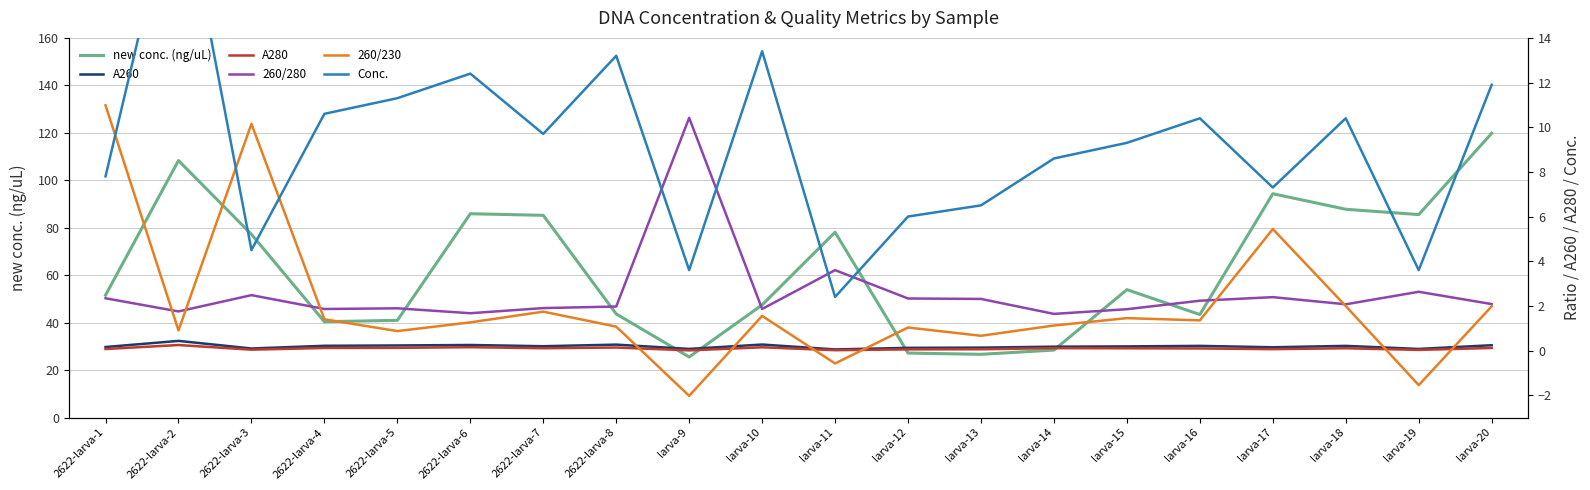

Reading left to right, list all the values displayed in this chart.

new conc. (ng/uL): 51.5	108.3	77.2	40.4	41.0	85.9	85.2	43.7	25.5	47.5	78.1	27.2	26.6	28.4	53.9	43.4	94.3	87.8	85.5	119.8
A260: 0.2	0.4	0.1	0.2	0.2	0.2	0.2	0.3	0.1	0.3	0.0	0.1	0.1	0.2	0.2	0.2	0.1	0.2	0.1	0.2
A280: 0.1	0.2	0.0	0.1	0.1	0.1	0.1	0.1	0.0	0.1	0.0	0.1	0.1	0.1	0.1	0.1	0.1	0.1	0.0	0.1
260/280: 2.3	1.8	2.5	1.9	1.9	1.7	1.9	2.0	10.4	1.9	3.6	2.3	2.3	1.6	1.9	2.2	2.4	2.1	2.6	2.1
260/230: 11.0	0.9	10.2	1.4	0.9	1.3	1.7	1.1	-2.0	1.6	-0.6	1.0	0.7	1.1	1.4	1.4	5.4	2.0	-1.6	2.0
Conc.: 7.8	21.6	4.5	10.6	11.3	12.4	9.7	13.2	3.6	13.4	2.4	6.0	6.5	8.6	9.3	10.4	7.3	10.4	3.6	11.9